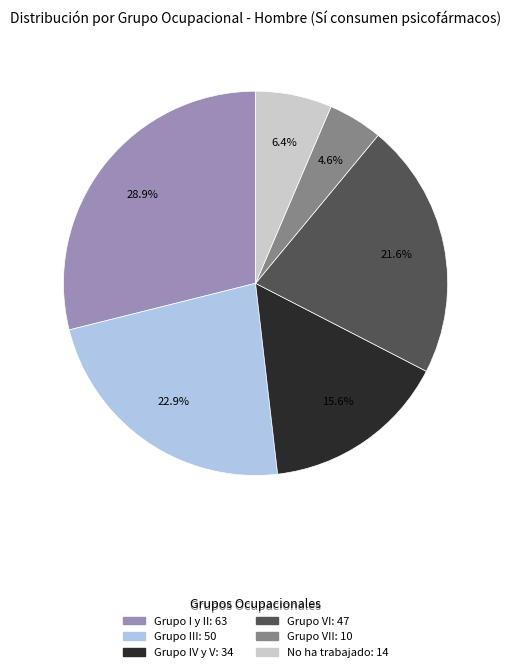

Is there a majority slice in this chart?

No